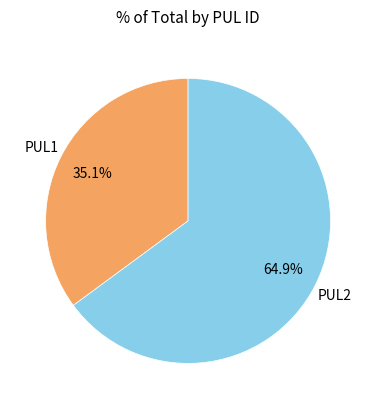

Rank the categories by value from highest to lowest.

PUL2, PUL1